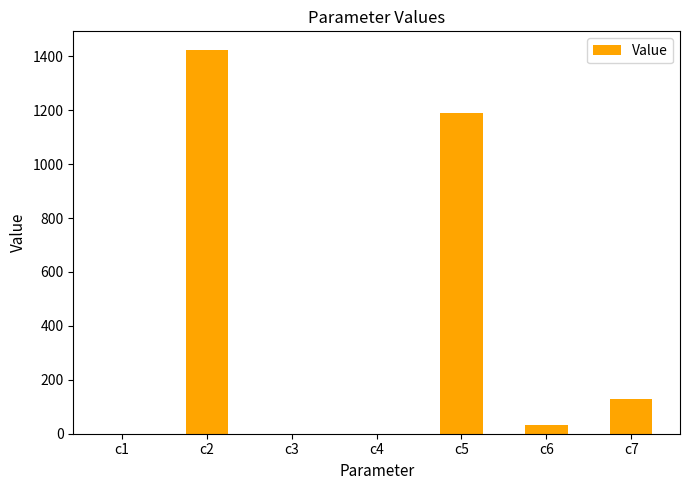

Which has a higher value, c6 or c5?

c5